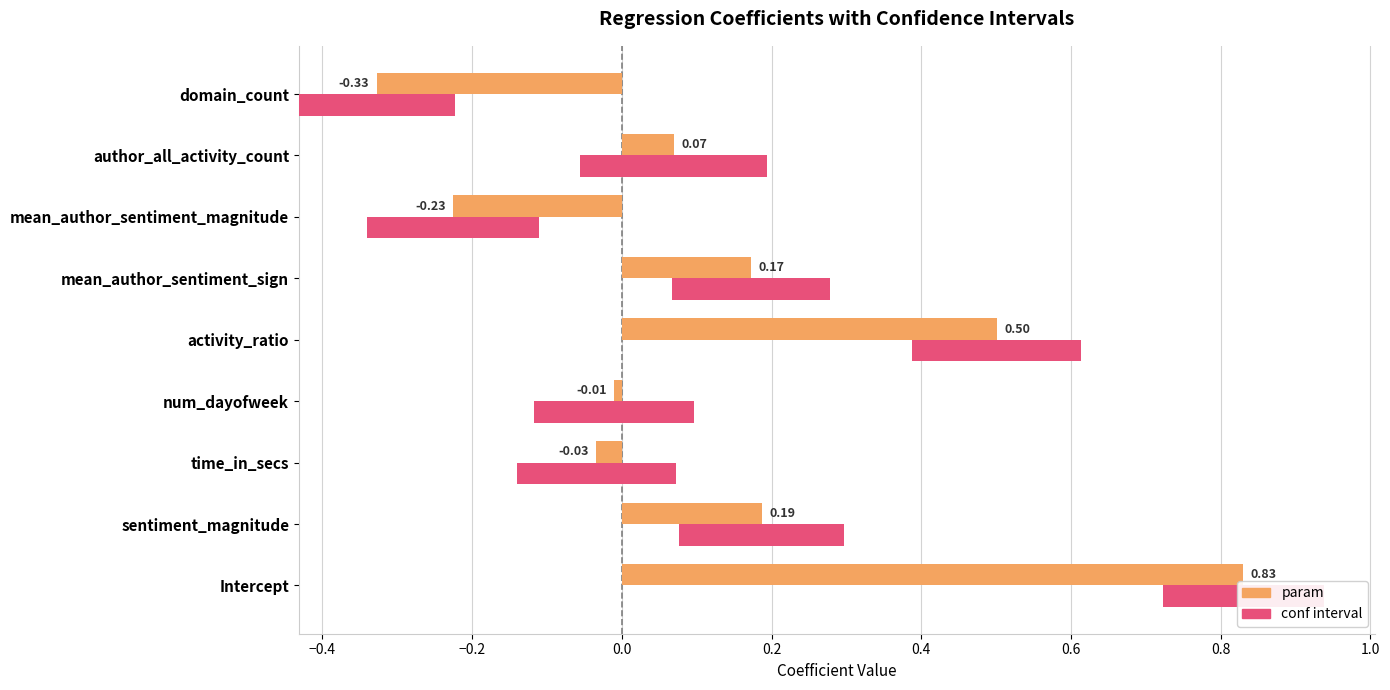

What is the smallest value displayed?

-0.3